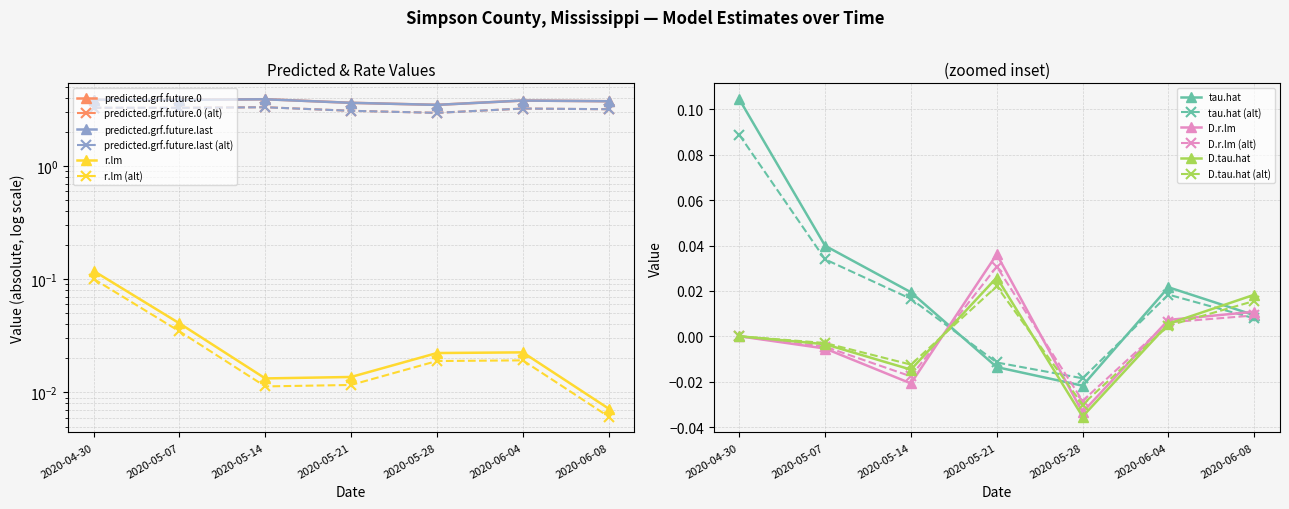

Which series has the largest range (max minus min)?

predicted.grf.future.last